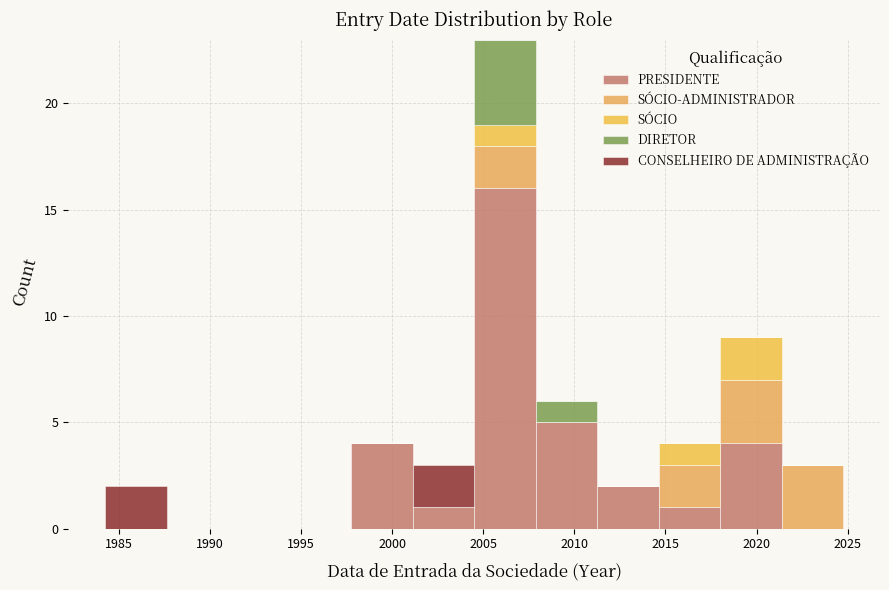

Reading left to right, transcribe this chart: for each stacked bar, give the range it covers on the x-axis and its total height. Neither the bar edges nor the heights are printed on the chart, so give them approximately, as read against the axes.

1984.5 to 1987.5: 2
1987.5 to 1991.0: 0
1991.0 to 1994.5: 0
1994.5 to 1998.0: 0
1998.0 to 2001.0: 4
2001.0 to 2004.5: 3
2004.5 to 2008.0: 23
2008.0 to 2011.5: 6
2011.5 to 2014.5: 2
2014.5 to 2018.0: 4
2018.0 to 2021.5: 9
2021.5 to 2025.0: 3